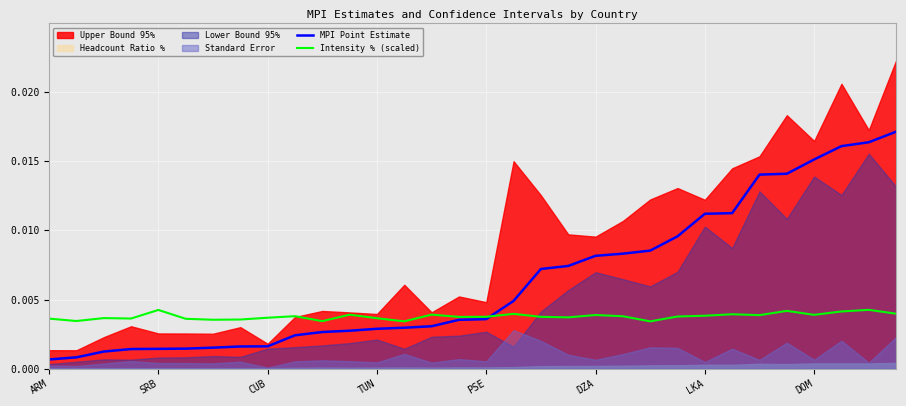

At which category is the sum across all series the highest?

31